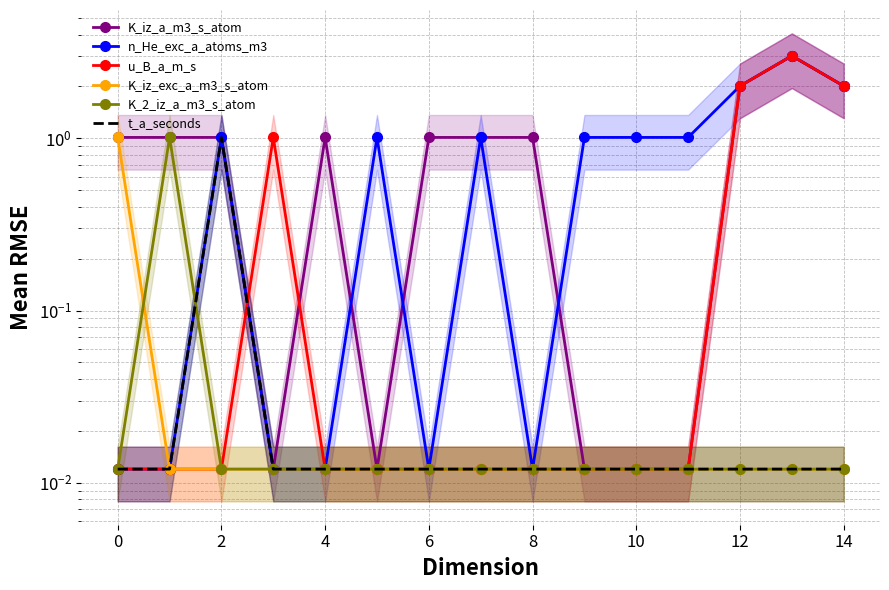

Which series ends up on top after the final intersection of u_B_a_m_s and n_He_exc_a_atoms_m3?

u_B_a_m_s